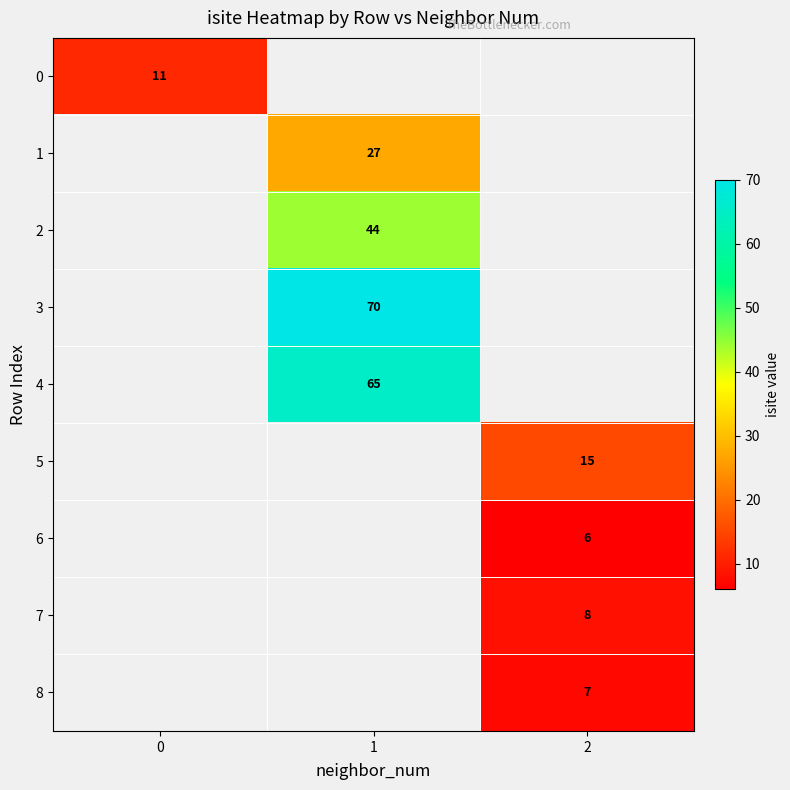

True or false: 5 has a value of 15 at 2.

True